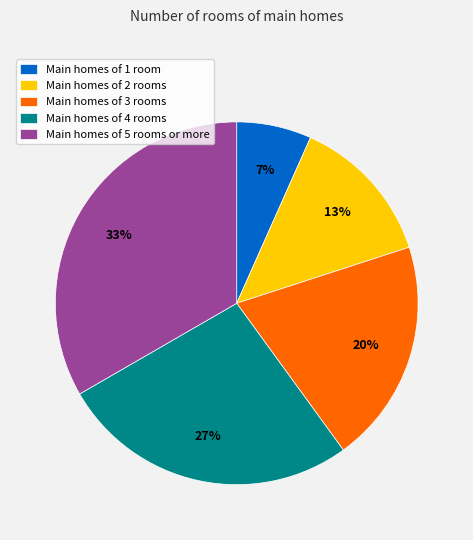

Is there any slice that represents more than half of the pie?

No